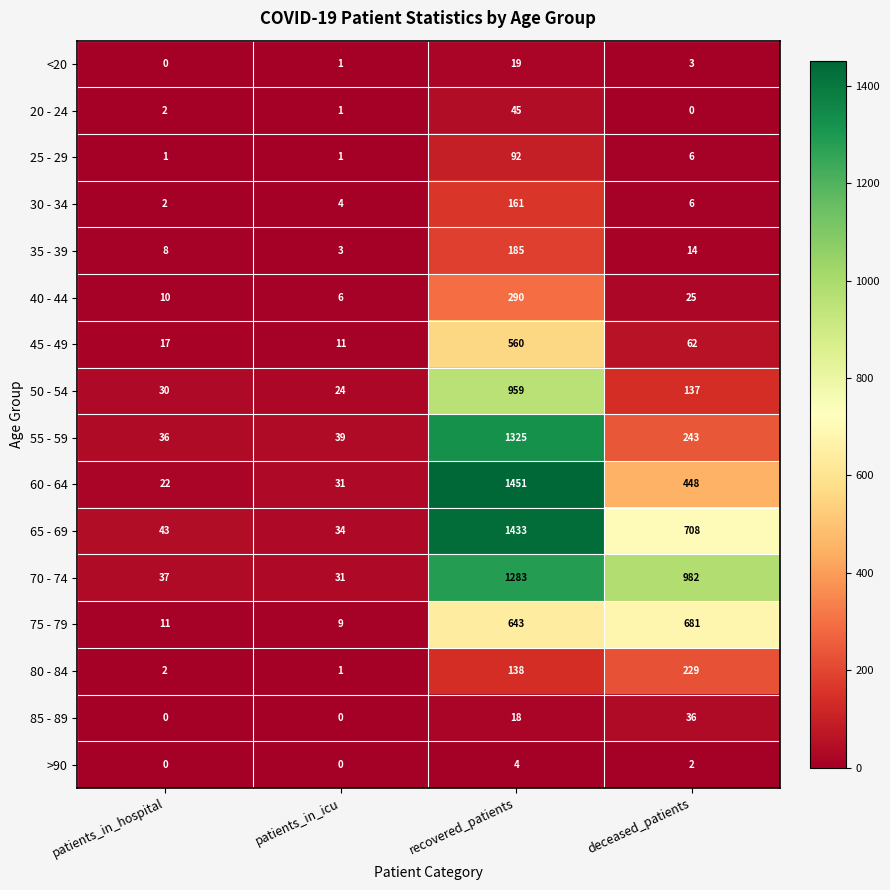

True or false: 25 - 29 has a value of 0 at patients_in_hospital.

False